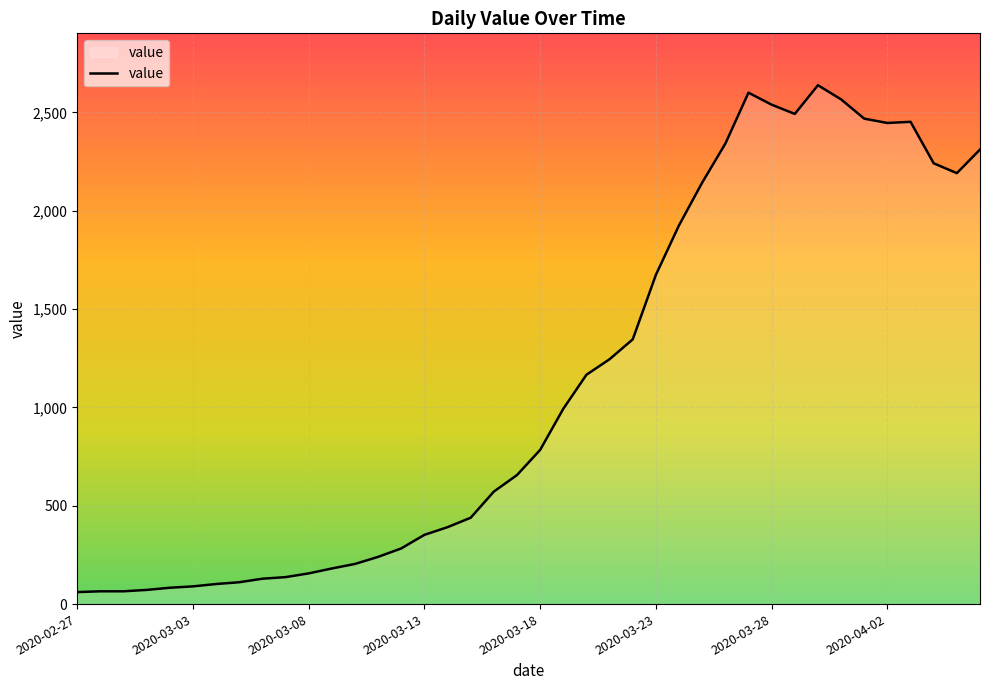

What is the maximum value shown in the chart?

2638